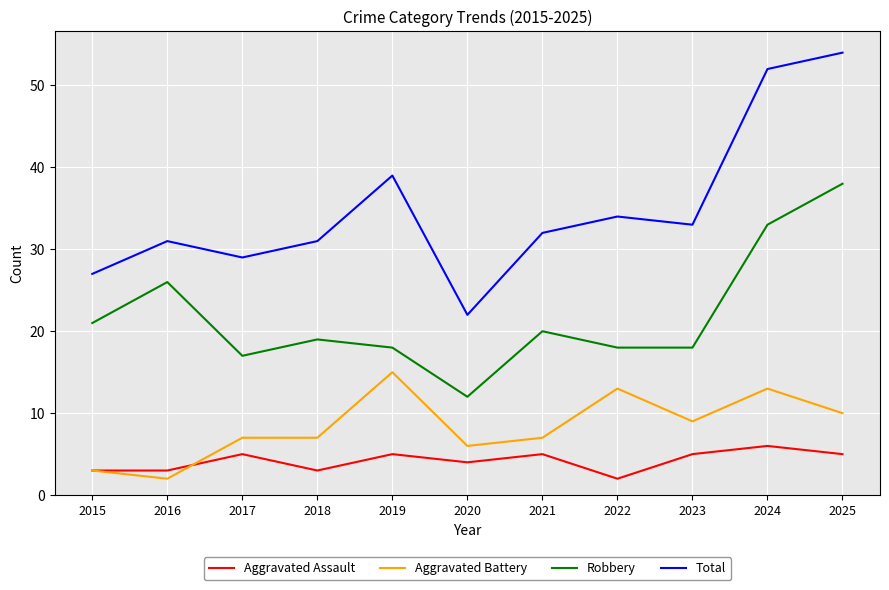

Does the chart display data point markers on the line(s)?

No